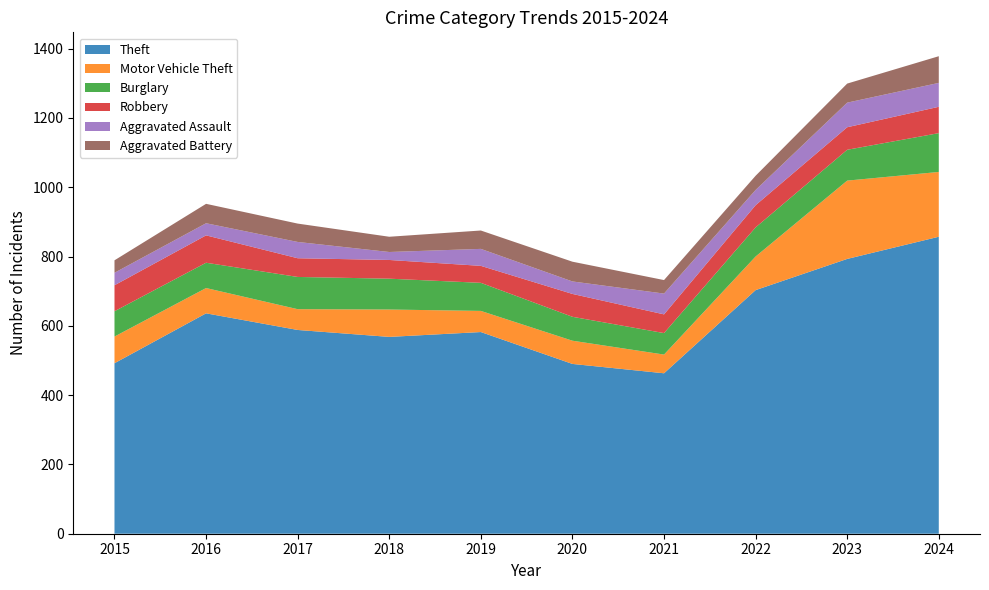

Reading left to right, list all the values displayed in this chart.

Theft: 2015=492	2016=636	2017=588	2018=568	2019=582	2020=490	2021=463	2022=703	2023=793	2024=857
Motor Vehicle Theft: 2015=77	2016=73	2017=60	2018=79	2019=61	2020=67	2021=54	2022=97	2023=226	2024=187
Burglary: 2015=73	2016=73	2017=93	2018=89	2019=81	2020=69	2021=62	2022=84	2023=89	2024=112
Robbery: 2015=75	2016=79	2017=54	2018=54	2019=49	2020=66	2021=54	2022=64	2023=65	2024=76
Aggravated Assault: 2015=36	2016=35	2017=47	2018=23	2019=49	2020=36	2021=60	2022=44	2023=71	2024=69
Aggravated Battery: 2015=36	2016=56	2017=53	2018=44	2019=53	2020=57	2021=39	2022=41	2023=55	2024=77